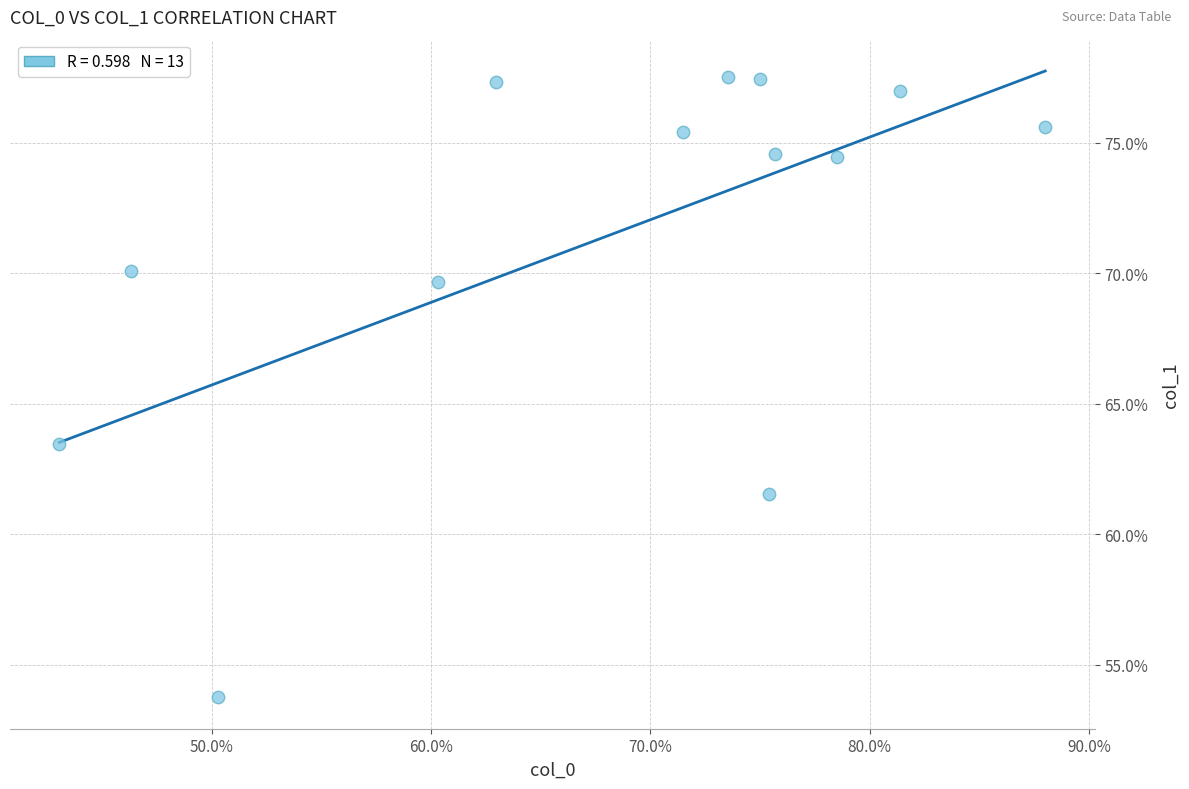

What is the range of X values (max minus min)?

45.0